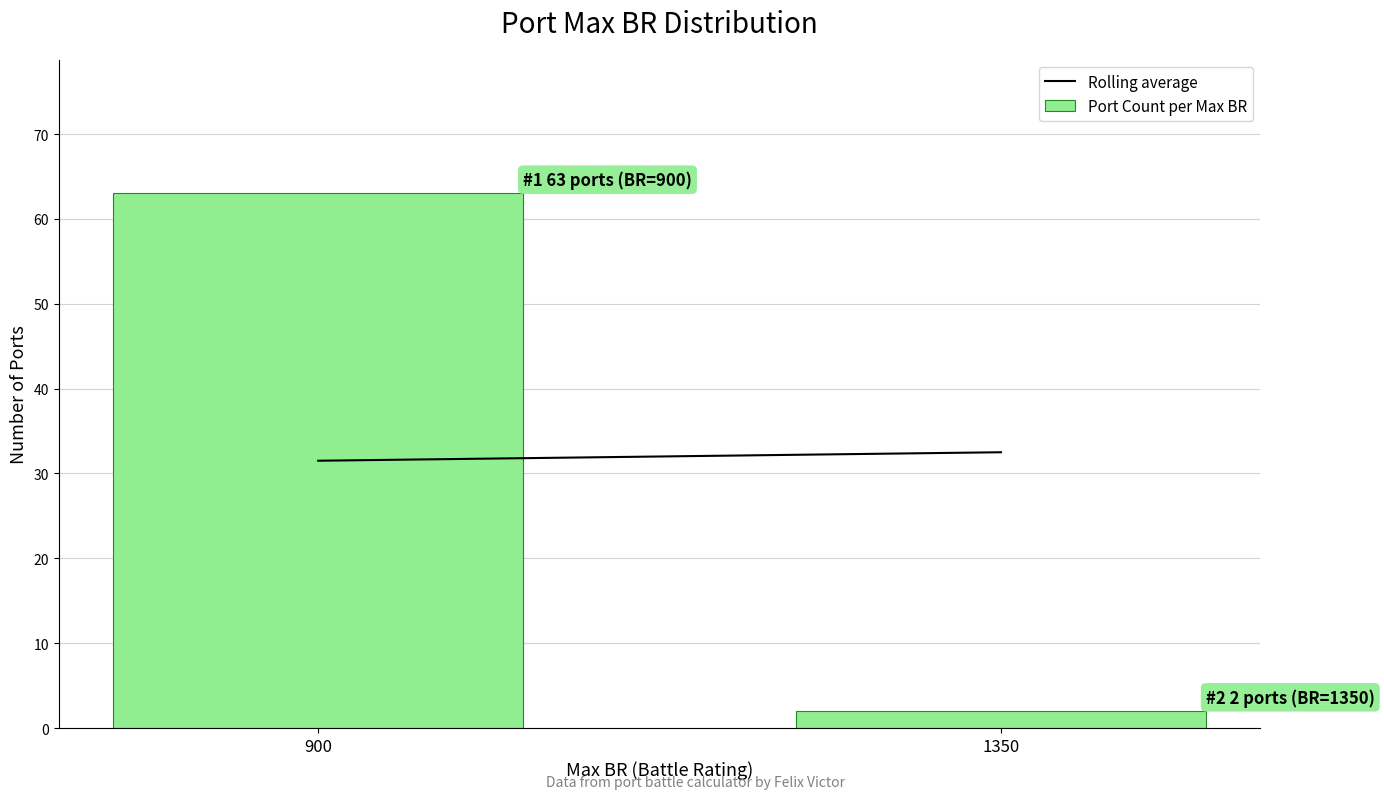

Reading right to left, list all the values displayed in this chart.

1350=2	900=63